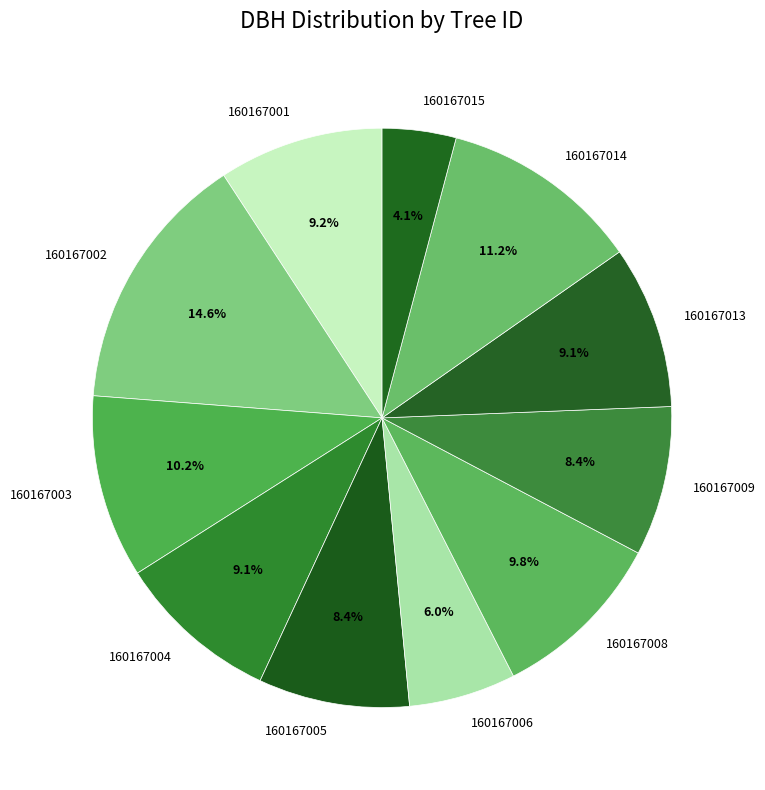

How many slices are in this pie chart?

11